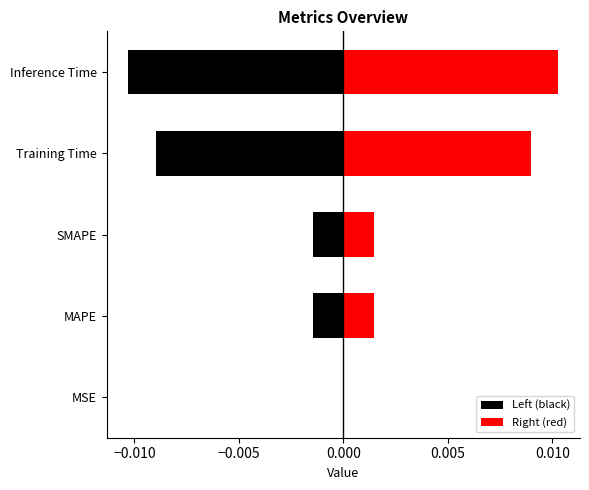

True or false: Left (black) has a value of -0.0 at Inference Time.

False